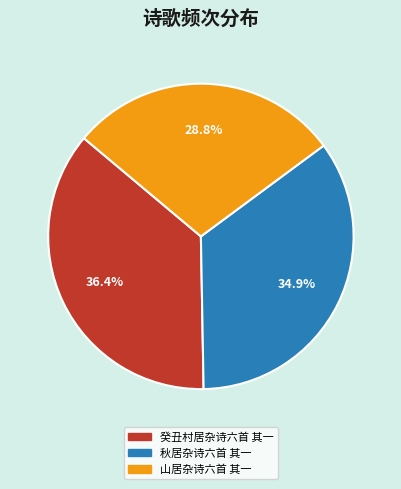

To the nearest percent, what is the combined percentage of 秋居杂诗六首 其一 and 山居杂诗六首 其一?

64%